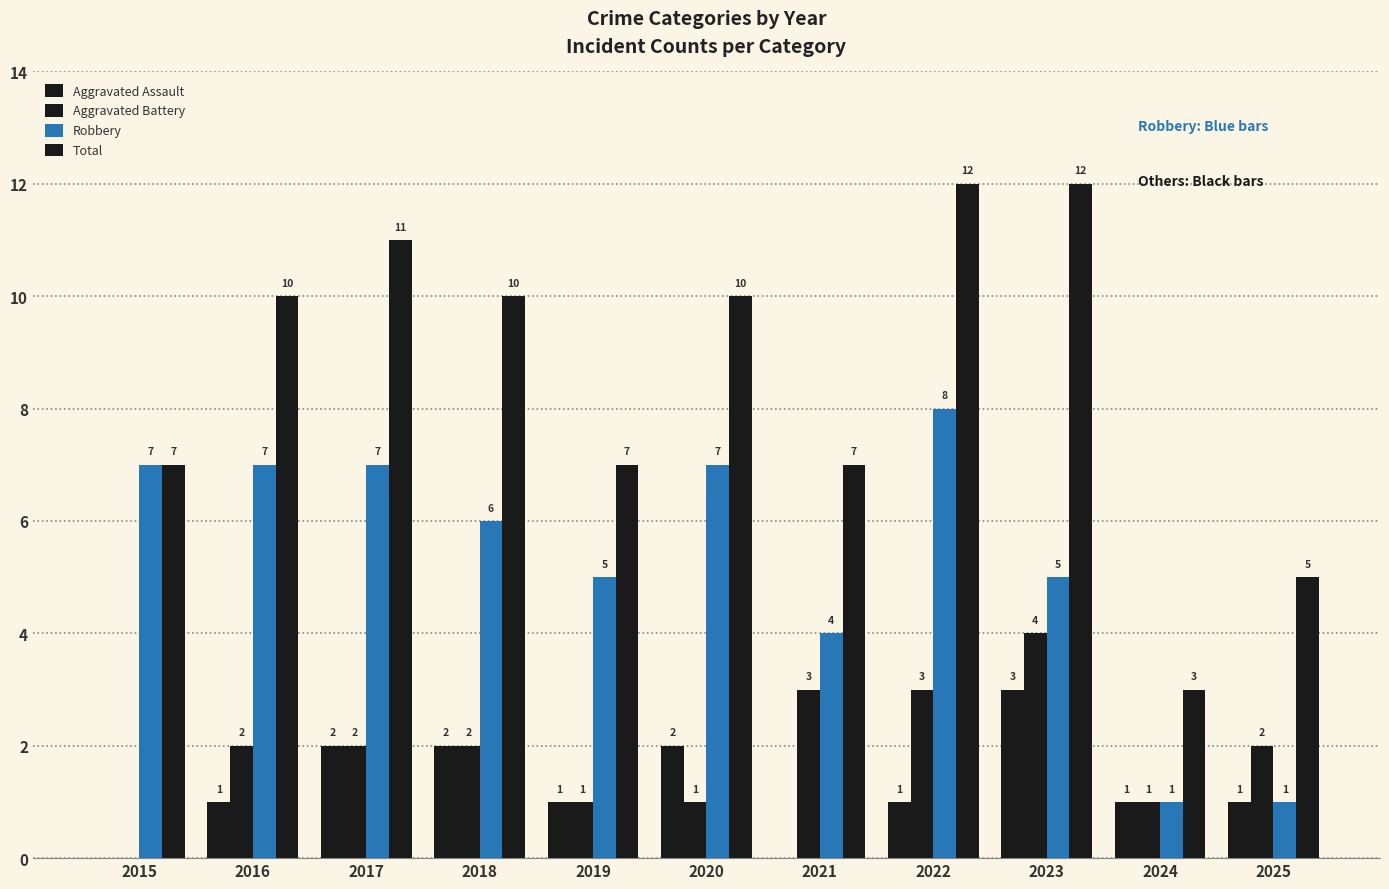

At which category does the chart reach its minimum across all series?

2015